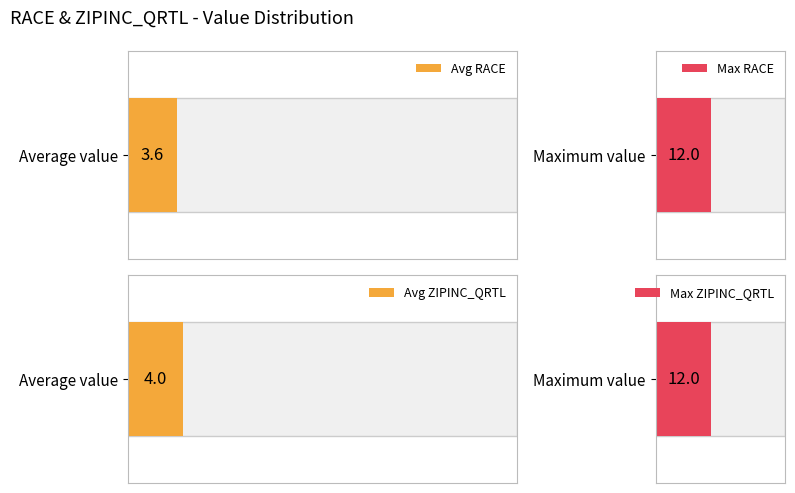

Which series changed the most between 0.0 and 6.0?

ZIPINC_QRTL